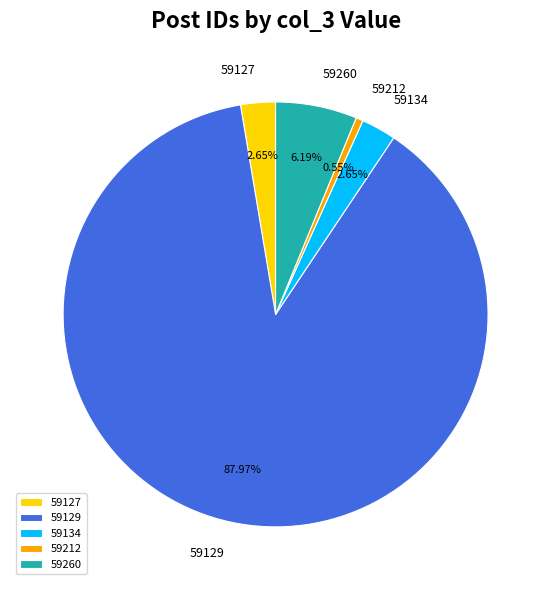

Which slice is the largest?

59129